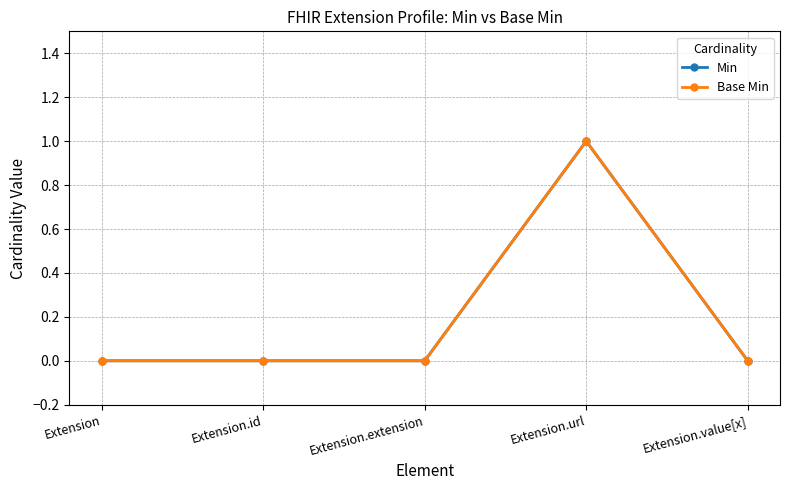

Is this an area chart (filled region under the line)?

No